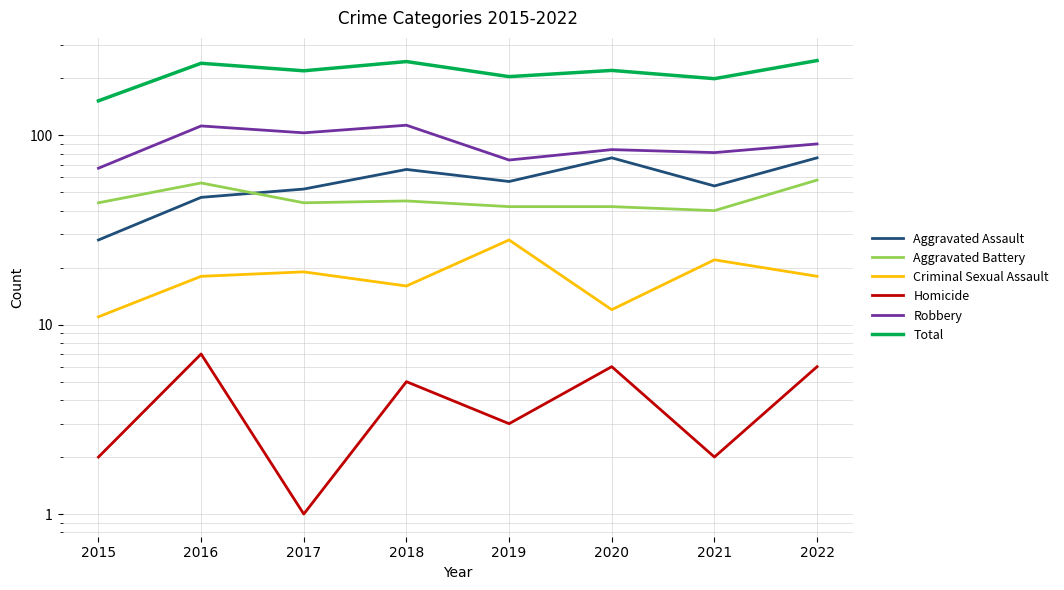

True or false: Aggravated Battery and Robbery intersect in this chart.

False